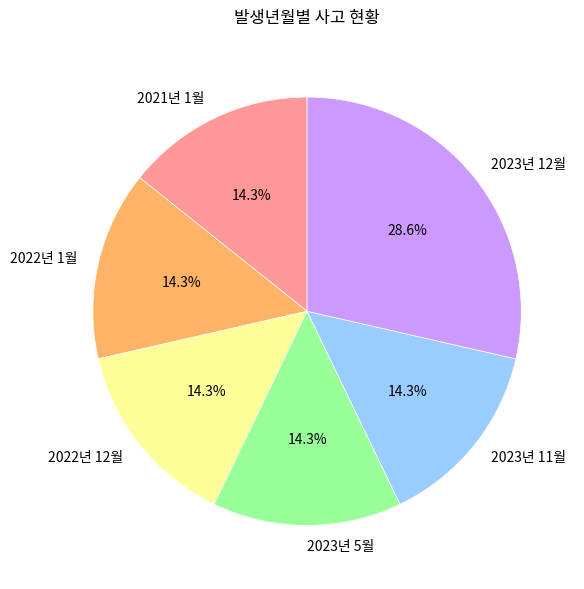

Does 2023년 11월 account for over 50% of the chart?

No